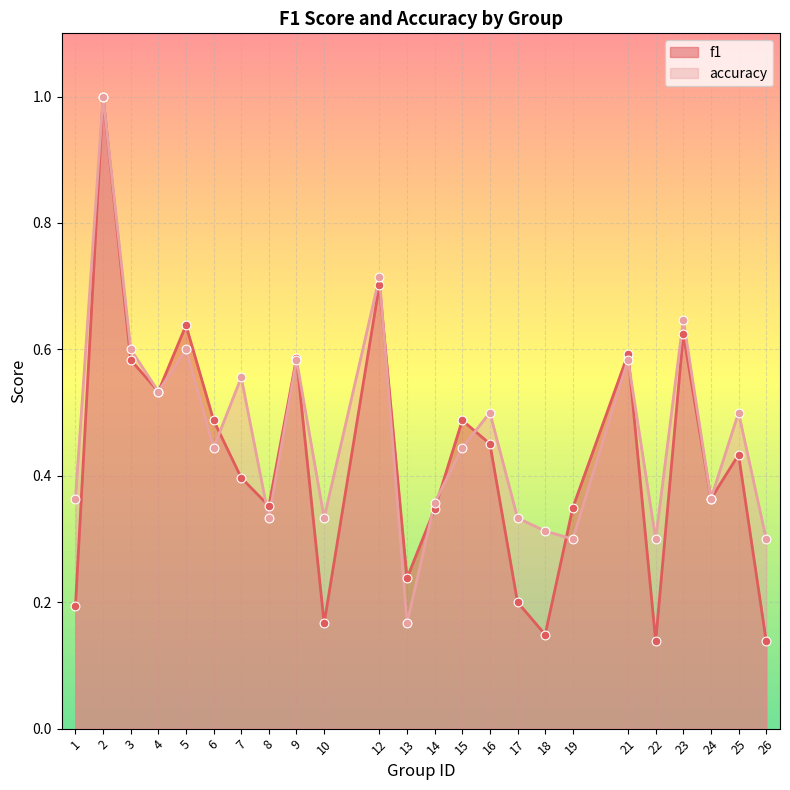

What are all the series names shown in the legend?

f1, accuracy